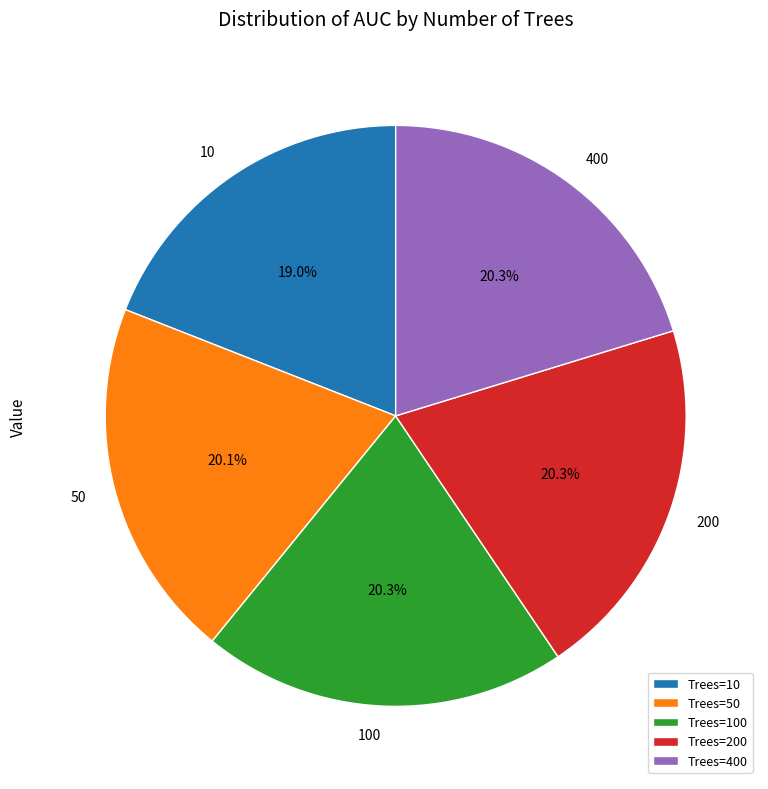

Is the sum of 400 and 100 greater than half?

No